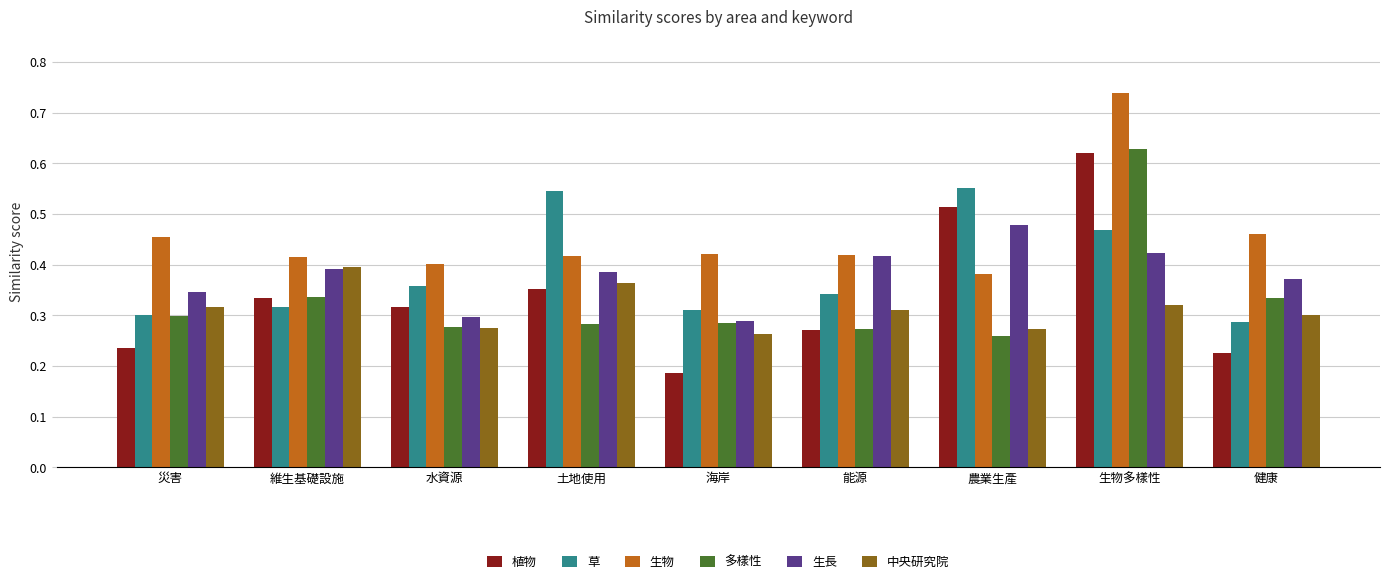

True or false: 多樣性 has a value of 0.3 at 災害.

True